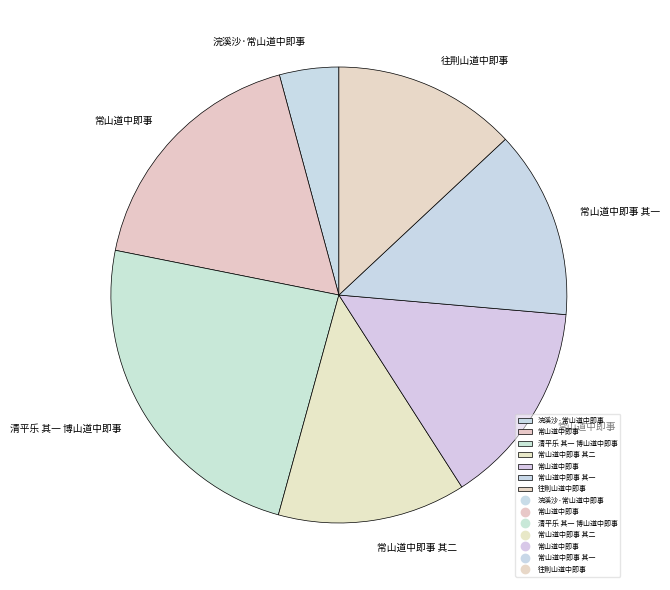

Rank the categories by value from lowest to highest.

浣溪沙·常山道中即事, 往荆山道中即事, 常山道中即事 其一, 常山道中即事 其二, 常山道中即事, 常山道中即事, 清平乐 其一 博山道中即事